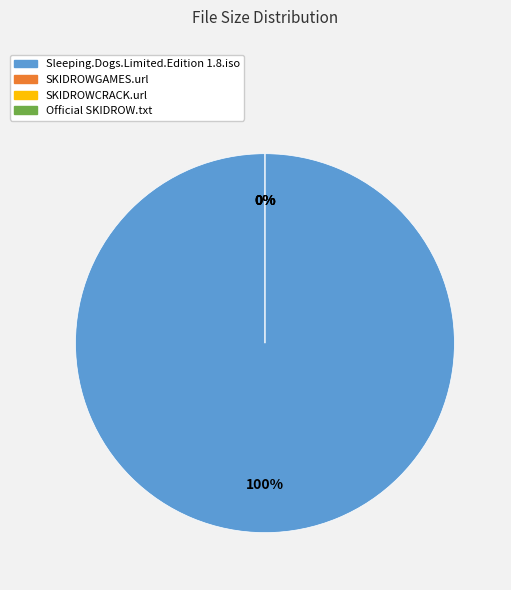

What is the change in value from SKIDROWGAMES.url to Official SKIDROW.txt?

-71.0